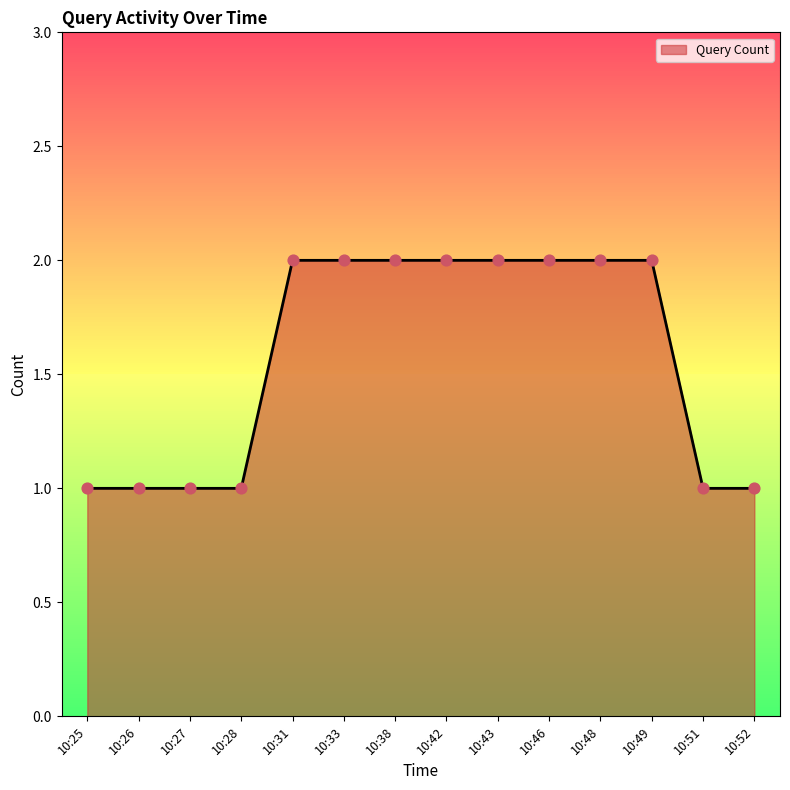

What is the change in value from 10:31 to 10:52?

-1